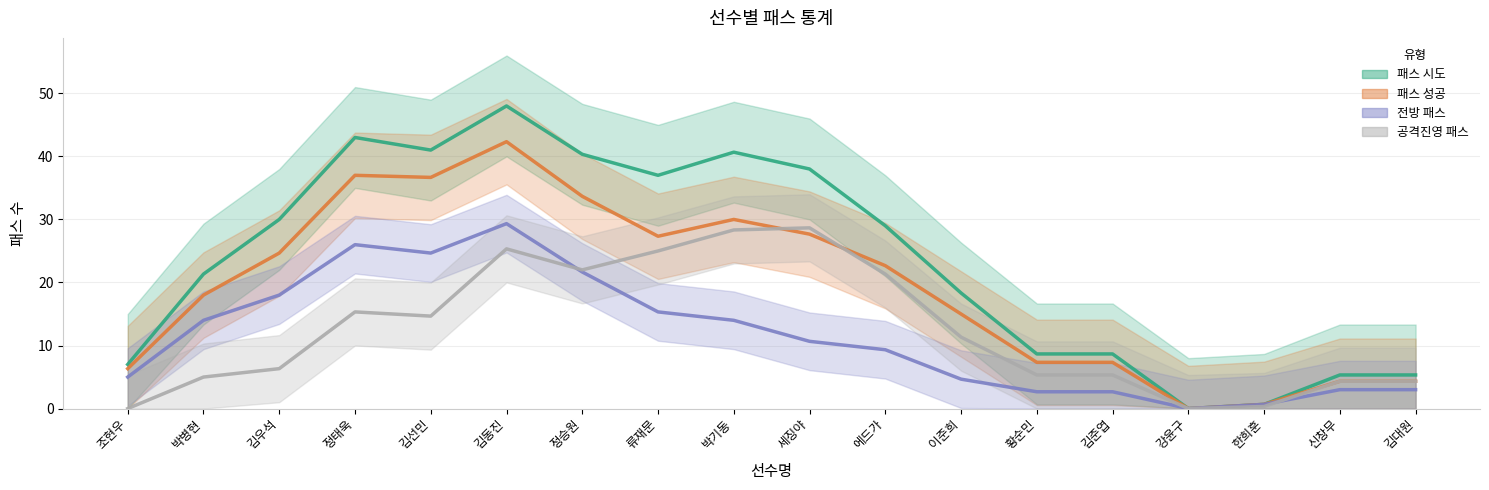

Reading left to right, what are all the values shown in this chart?

패스 시도: 조현우=7.0	박병현=21.3	김우석=30.0	정태욱=43.0	김선민=41.0	김동진=48.0	정승원=40.3	류재문=37.0	박기동=40.7	세징야=38.0	에드가=29.0	이준희=18.3	황순민=8.7	김준엽=8.7	강윤구=0.0	한희훈=0.7	신창무=5.3	김대원=5.3
패스 성공: 조현우=6.3	박병현=18.0	김우석=24.7	정태욱=37.0	김선민=36.7	김동진=42.3	정승원=33.7	류재문=27.3	박기동=30.0	세징야=27.7	에드가=22.7	이준희=15.0	황순민=7.3	김준엽=7.3	강윤구=0.0	한희훈=0.7	신창무=4.3	김대원=4.3
전방 패스: 조현우=5.0	박병현=14.0	김우석=18.0	정태욱=26.0	김선민=24.7	김동진=29.3	정승원=21.7	류재문=15.3	박기동=14.0	세징야=10.7	에드가=9.3	이준희=4.7	황순민=2.7	김준엽=2.7	강윤구=0.0	한희훈=0.7	신창무=3.0	김대원=3.0
공격진영 패스: 조현우=0.0	박병현=5.0	김우석=6.3	정태욱=15.3	김선민=14.7	김동진=25.3	정승원=22.0	류재문=25.0	박기동=28.3	세징야=28.7	에드가=21.3	이준희=11.3	황순민=5.3	김준엽=5.3	강윤구=0.0	한희훈=0.3	신창무=4.3	김대원=4.3